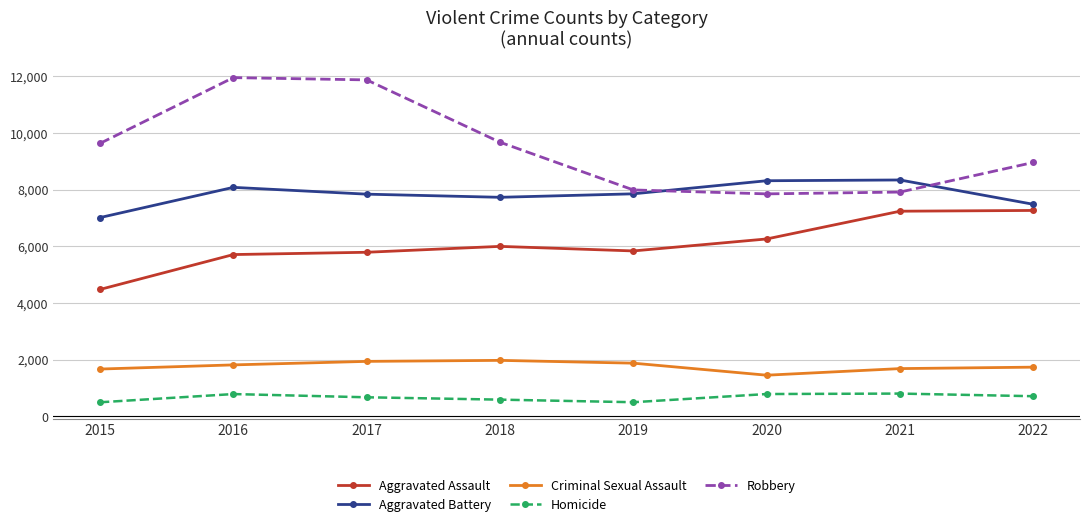

What is the total value across all series at 2020?

24676